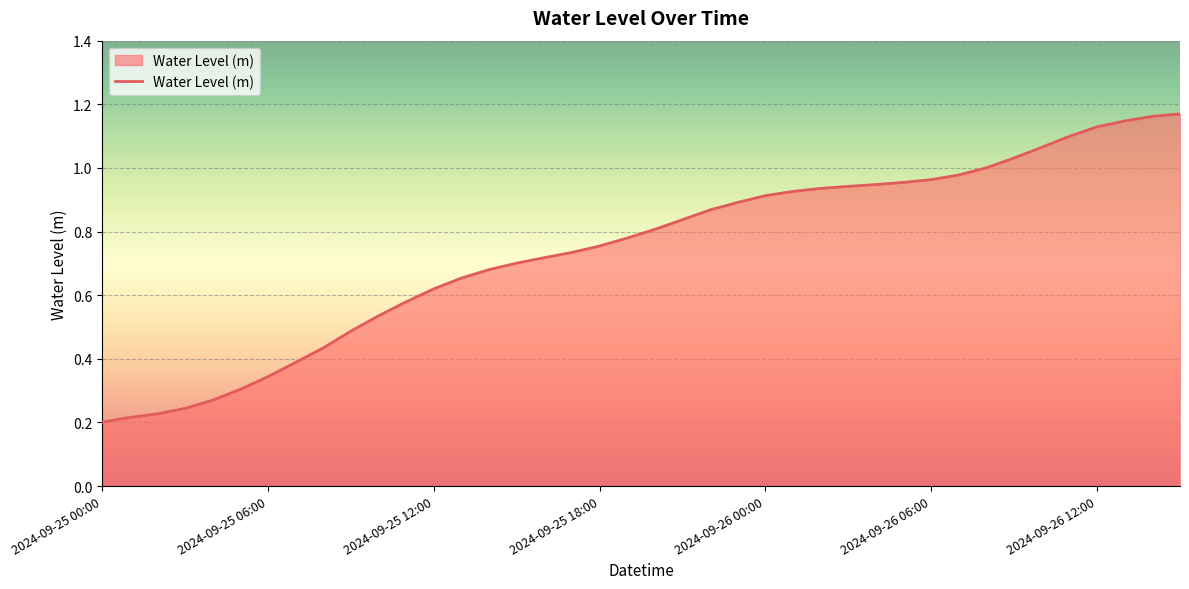

What is the difference between the maximum and minimum values?

1.0